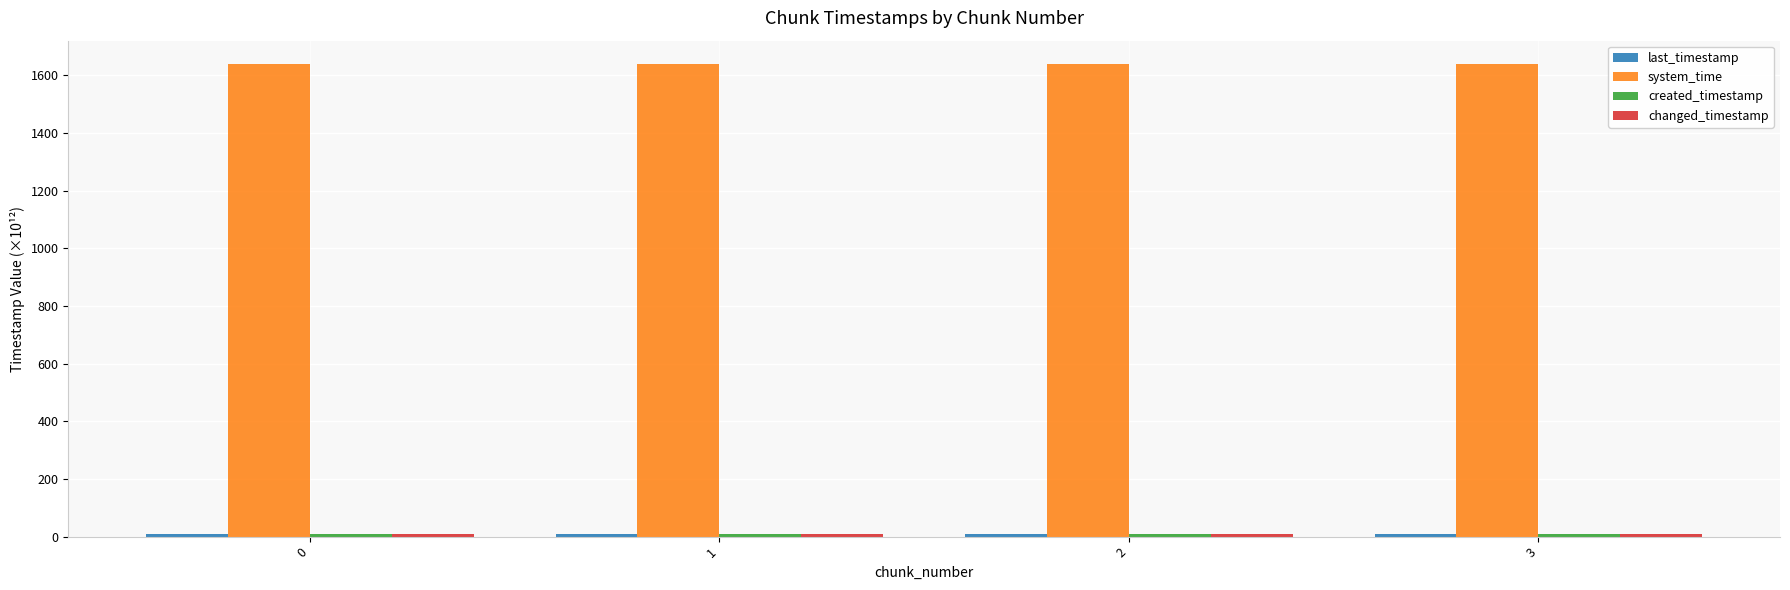

What is the minimum value for system_time?

1638.8